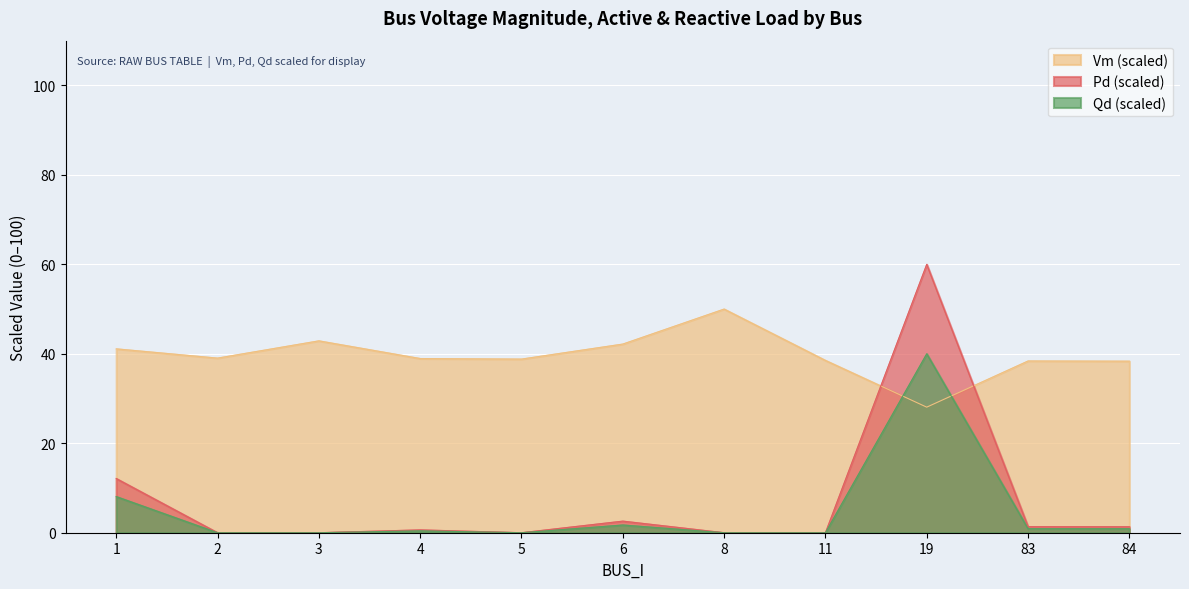

What are all the series names shown in the legend?

Vm (scaled), Pd (scaled), Qd (scaled)